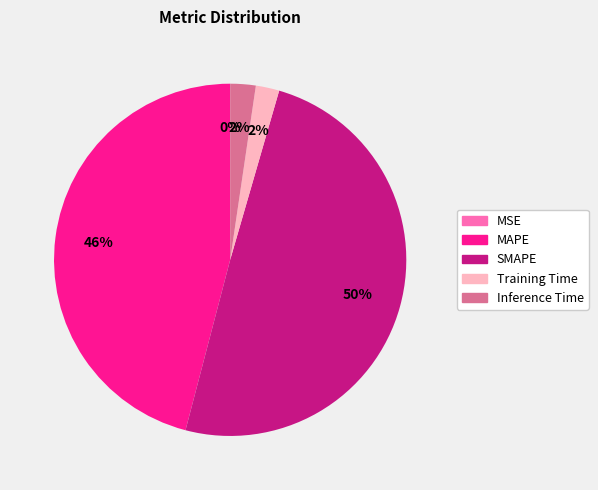

What is the ratio of the value at MAPE to the value at SMAPE?

0.9